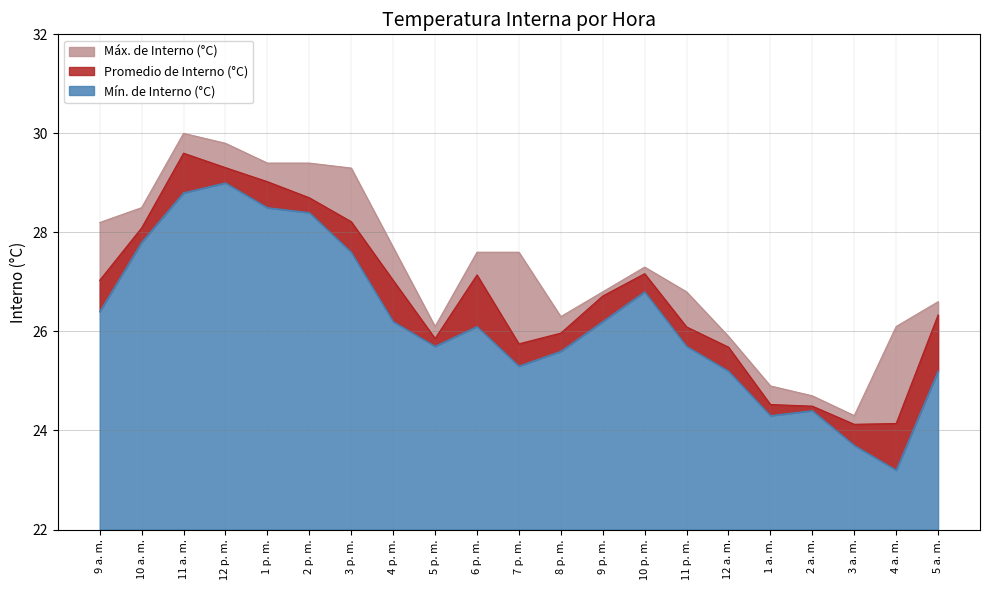

At which label is Mín. de Interno (°C) closest to 26?

6 p. m.